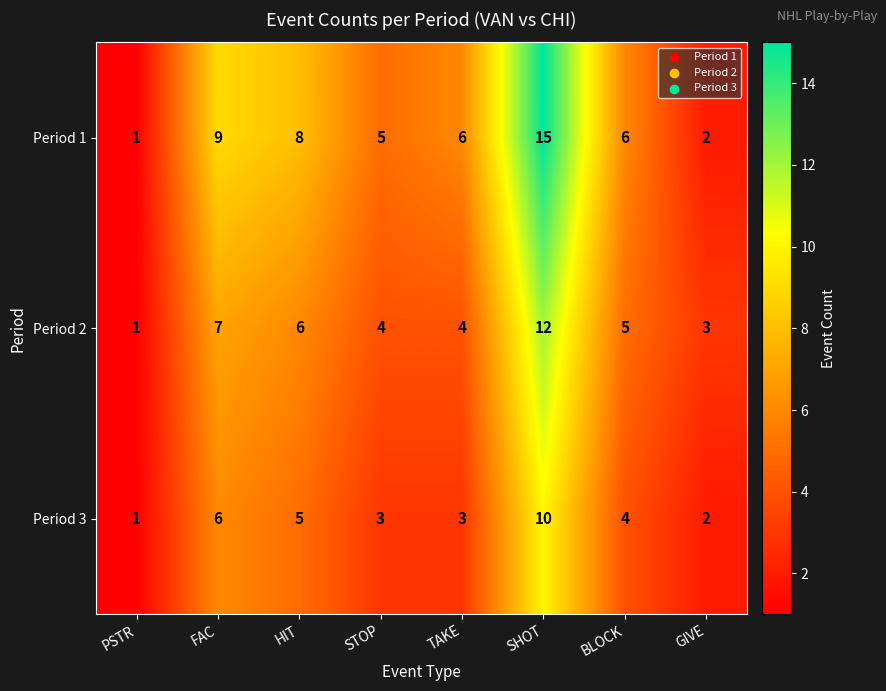

The Period 3 series shows 3 at SHOT. True or false?

False